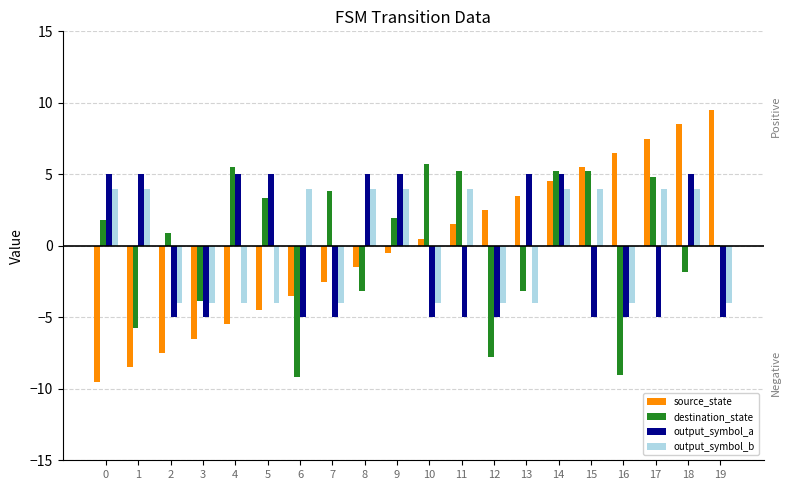

What is the approximate value of output_symbol_a at 13?

5.0